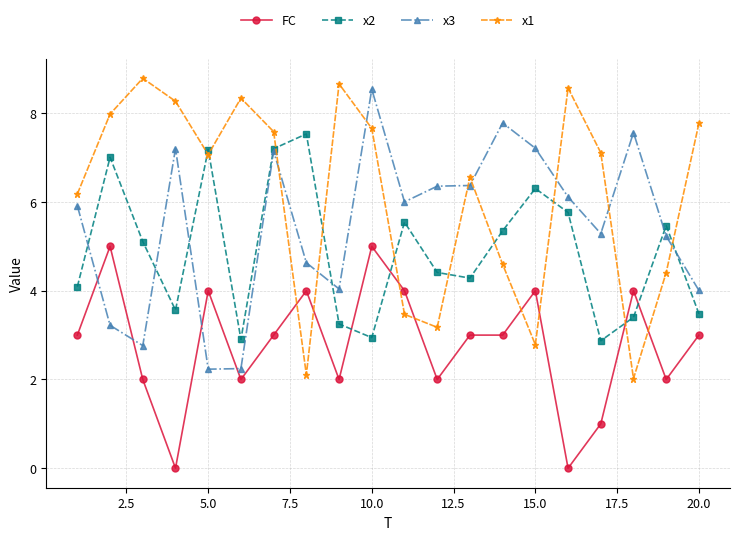

After their last crossing, which series has the higher values: FC or x2?

x2